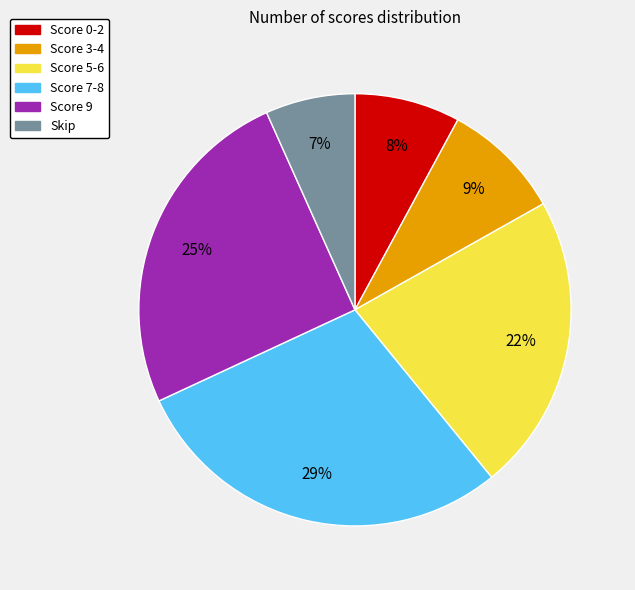

To the nearest percent, what is the difference between the largest and smallest slice percentages?

22%